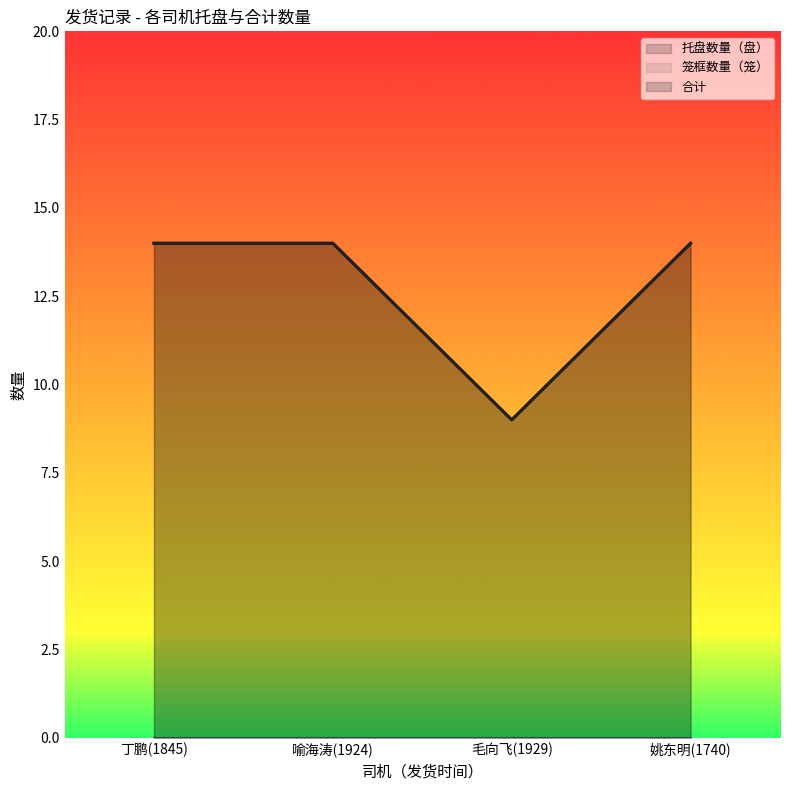

At which category is the sum across all series the highest?

丁鹏(1845)